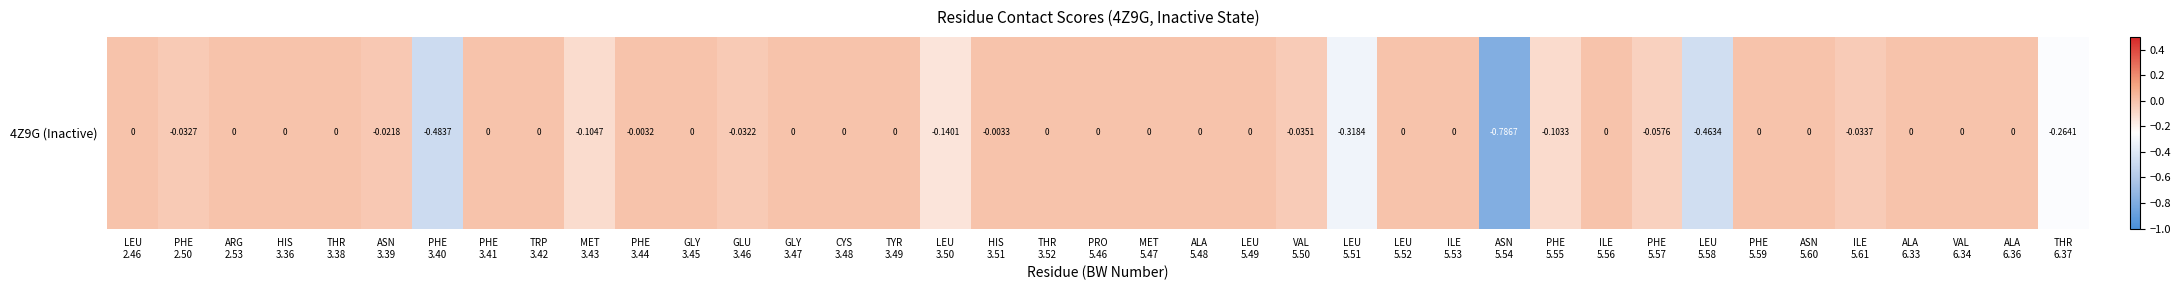

Reading left to right, what are all the values shown in this chart?

0.0	-0.0	0.0	0.0	0.0	-0.0	-0.5	0.0	0.0	-0.1	-0.0	0.0	-0.0	0.0	0.0	0.0	-0.1	-0.0	0.0	0.0	0.0	0.0	0.0	-0.0	-0.3	0.0	0.0	-0.8	-0.1	0.0	-0.1	-0.5	0.0	0.0	-0.0	0.0	0.0	0.0	-0.3